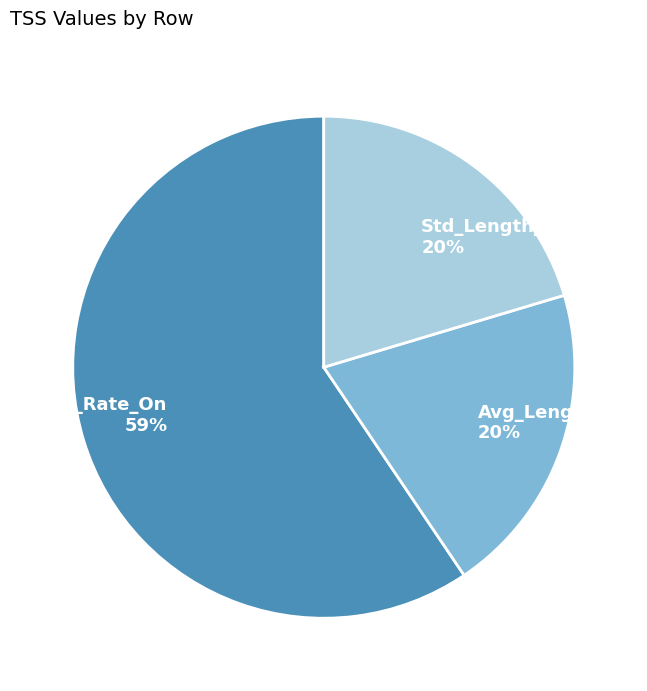

Is Std_Length_On the majority of the pie?

No